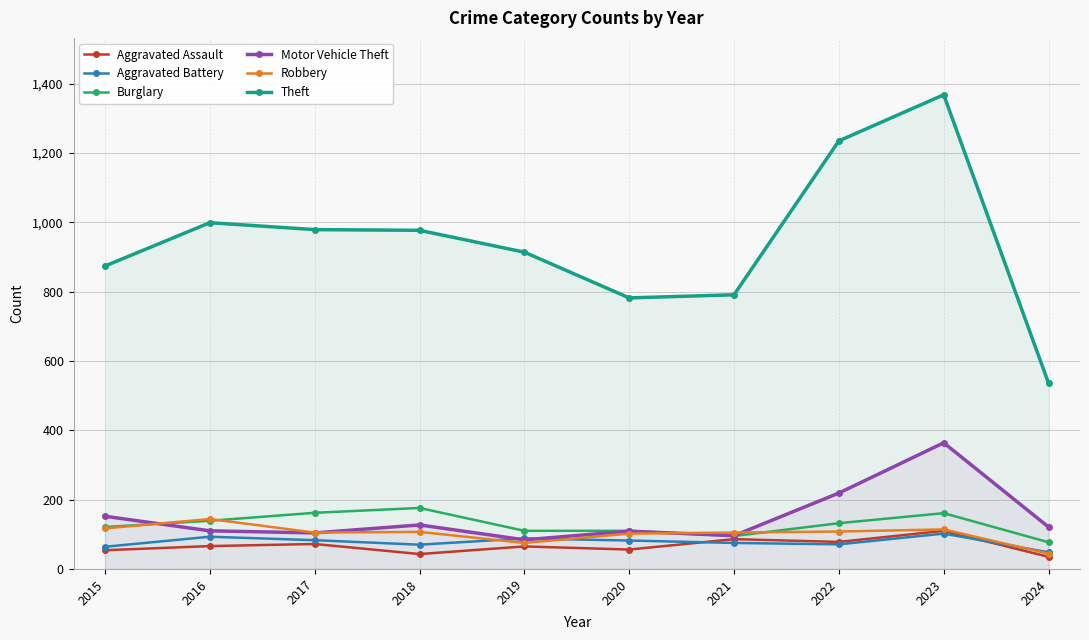

What are all the series names shown in the legend?

Aggravated Assault, Aggravated Battery, Burglary, Motor Vehicle Theft, Robbery, Theft